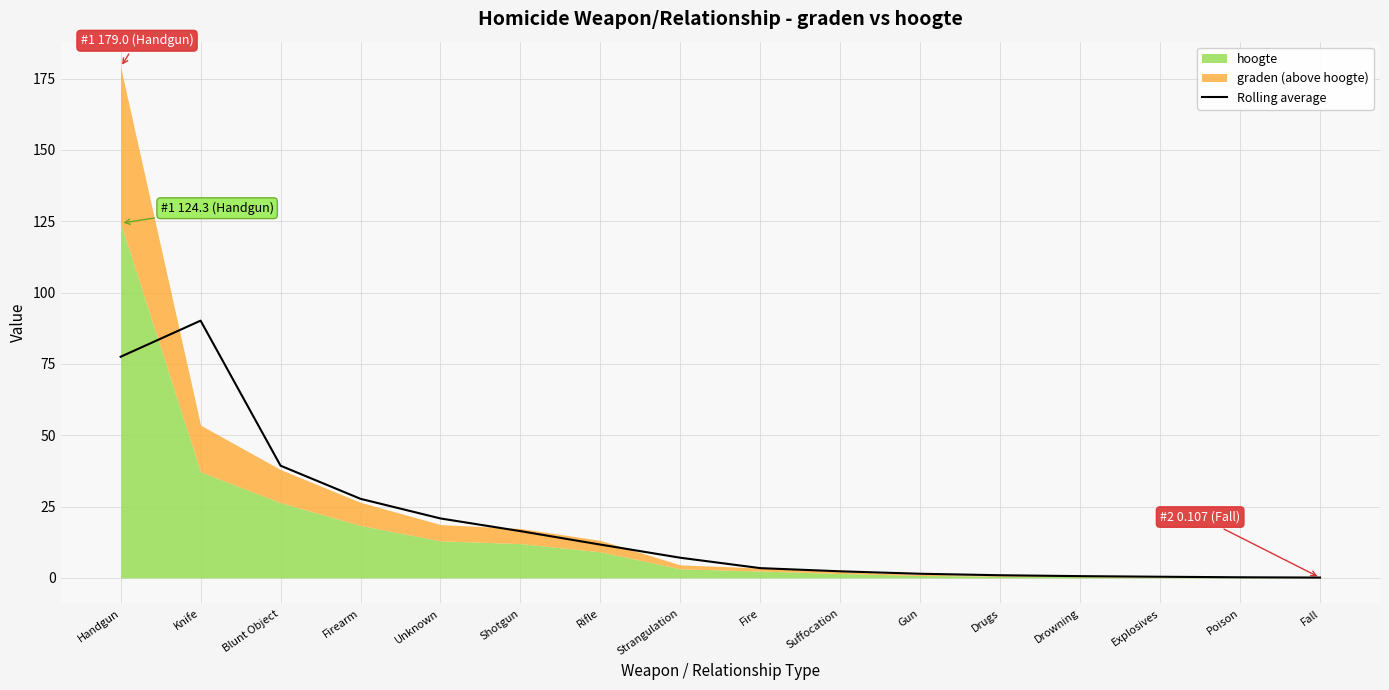

What is the difference between the second highest and second lowest values?

77.3